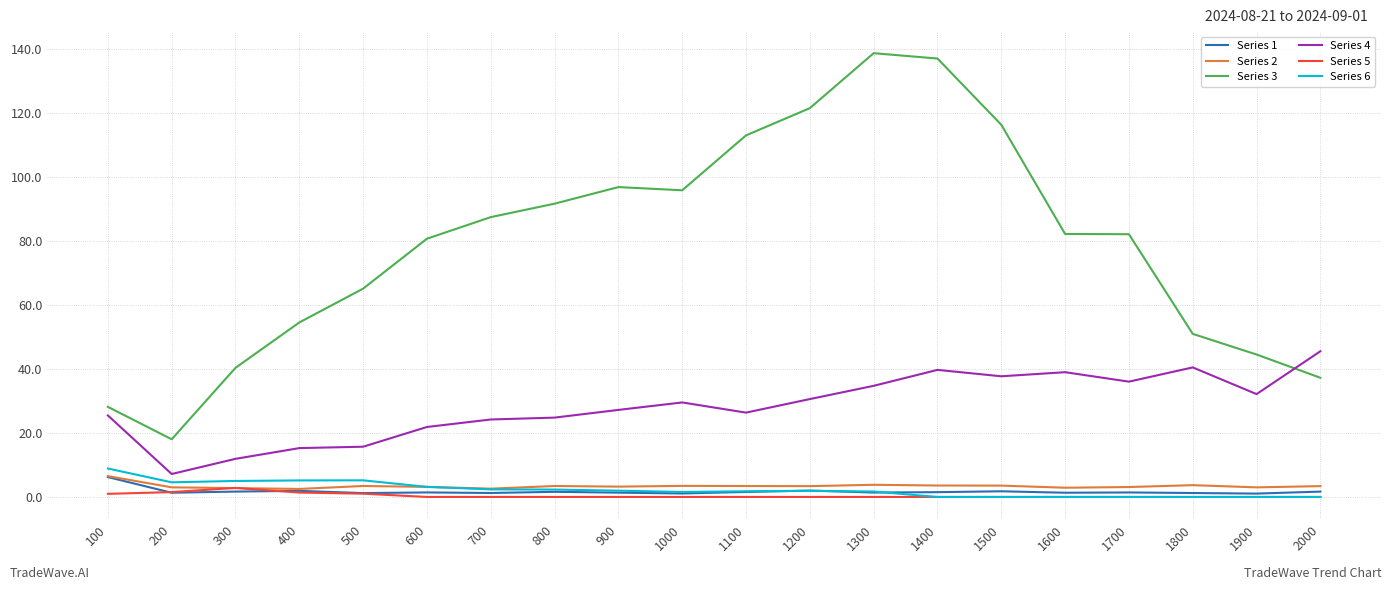

True or false: Series 3 has a value of 82.1 at 1700.

True